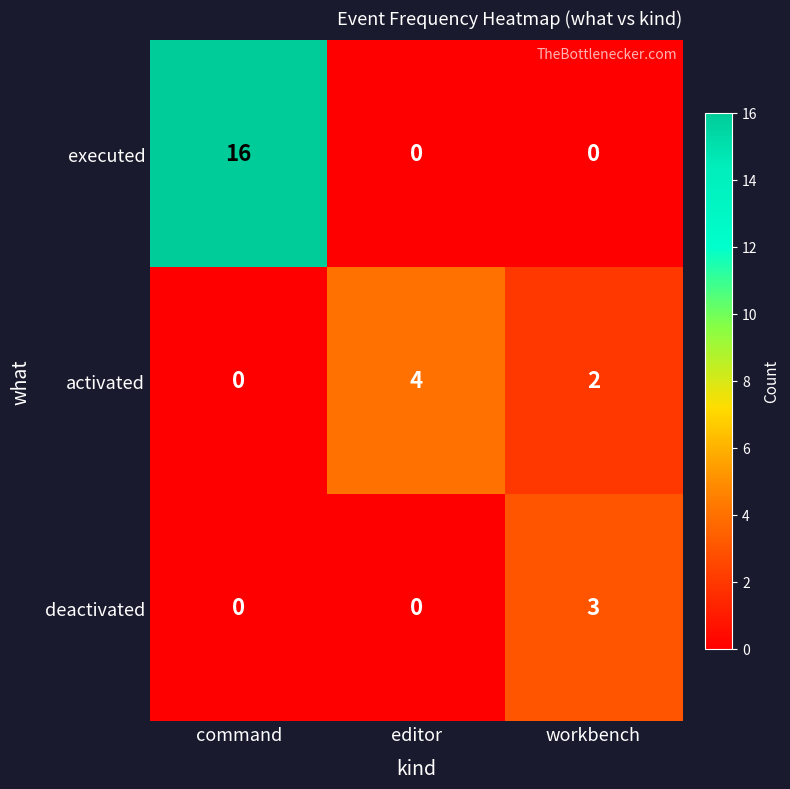

At how many categories does at least one series exceed 9?

1